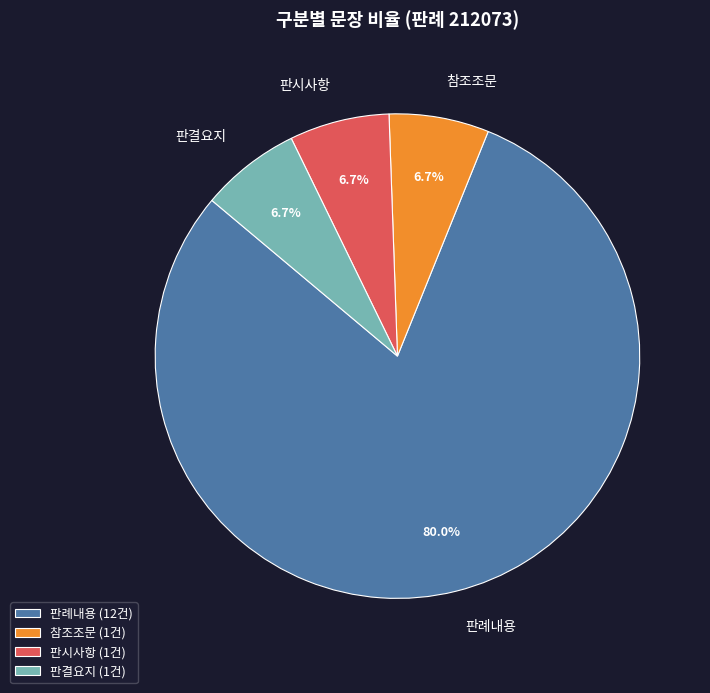

Is there a majority slice in this chart?

Yes